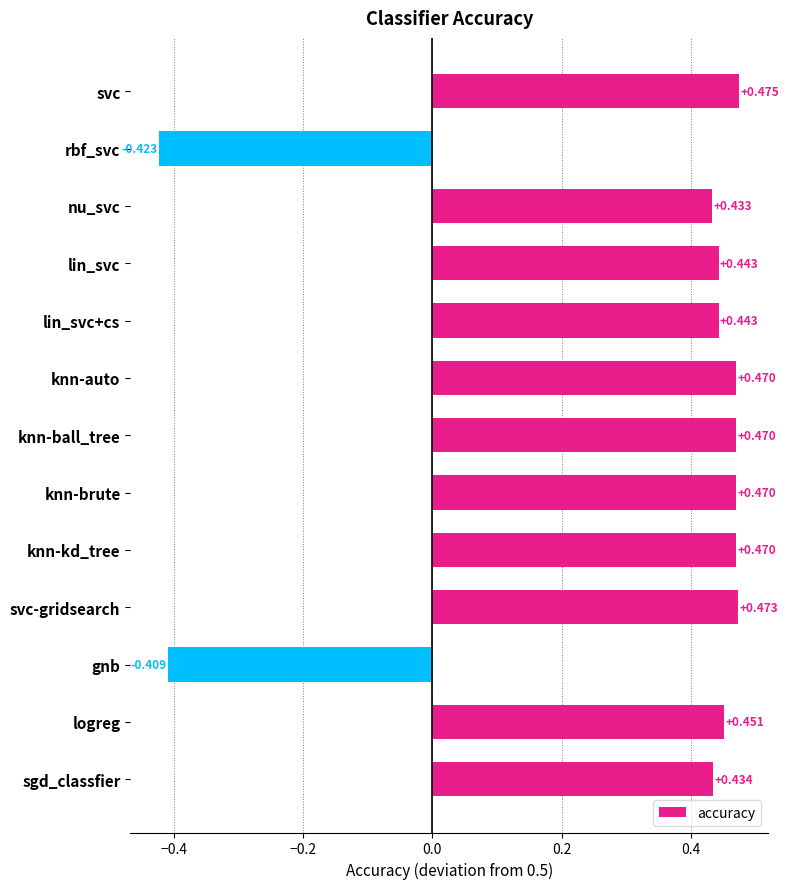

What is the label of the 8th bar from the top?

knn-brute